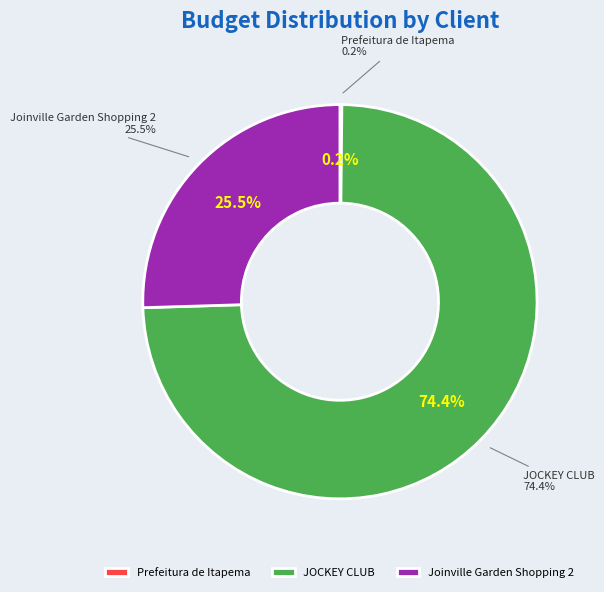

The JOCKEY CLUB slice represents 89% of the pie. True or false?

False